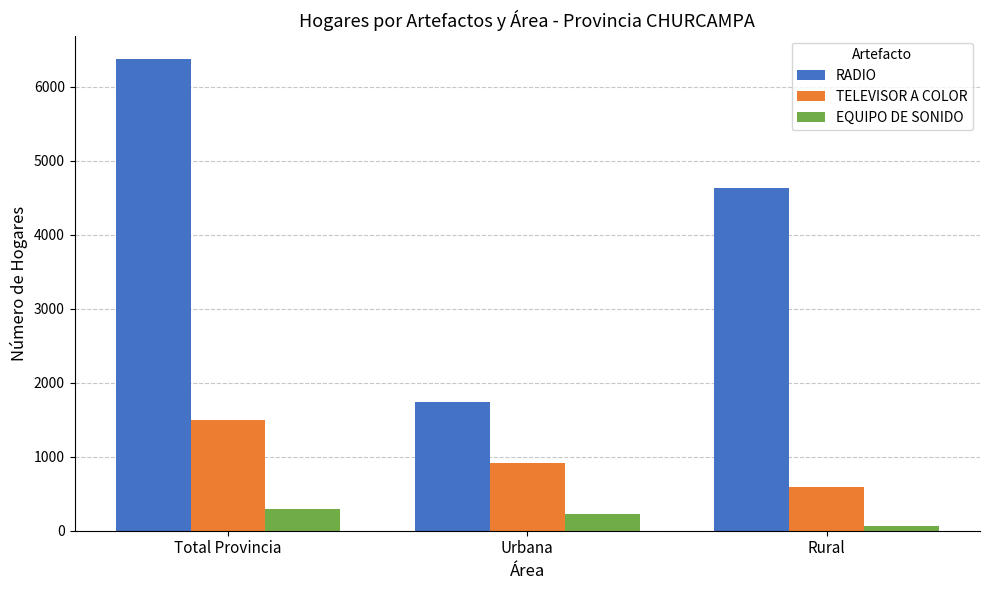

Which series has the widest spread of values?

RADIO